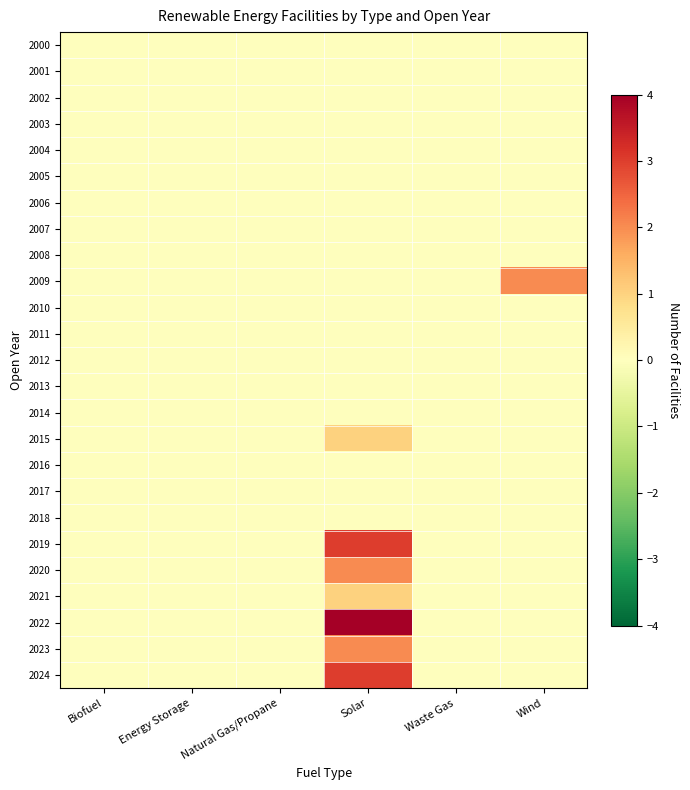

Which series changed the most between Solar and Wind?

2022